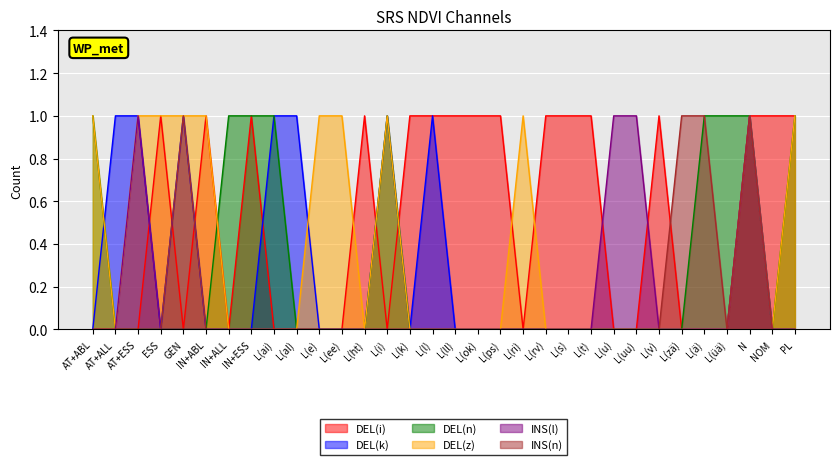

Reading right to left, what are all the values shown in this chart?

DEL(i): 1	1	1	0	0	0	1	0	0	1	1	1	0	1	1	1	1	1	0	1	0	0	0	0	1	0	1	0	1	0	0	0
DEL(k): 0	0	1	0	0	0	0	0	0	0	0	0	0	0	0	0	1	0	1	0	0	0	1	1	0	0	0	1	0	1	1	0
DEL(n): 1	0	1	1	1	0	0	0	0	0	0	0	0	0	0	0	0	0	1	0	0	0	0	1	1	1	0	0	0	0	0	1
DEL(z): 1	0	1	0	0	0	0	0	0	0	0	0	1	0	0	0	0	0	1	0	1	1	0	0	0	0	1	1	1	1	0	1
INS(l): 0	0	1	0	0	0	0	1	1	0	0	0	0	0	0	0	0	0	0	0	0	0	0	0	0	0	0	0	0	1	0	0
INS(n): 0	0	1	0	1	1	0	0	0	0	0	0	0	0	0	0	0	0	0	0	0	0	0	0	0	0	0	1	0	0	0	0